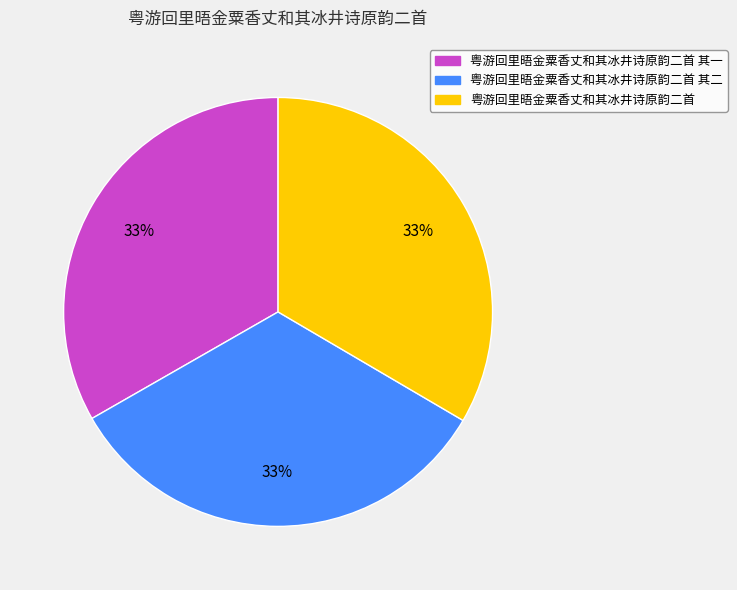

Does any single category account for the majority?

No